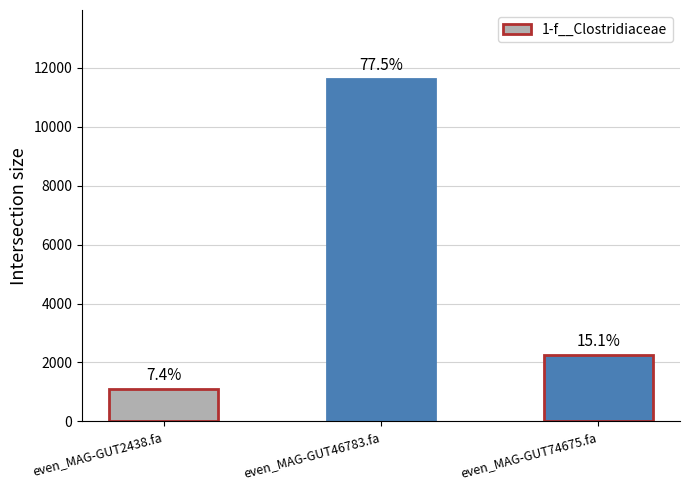

Read the value at even_MAG-GUT74675.fa.

2263.3